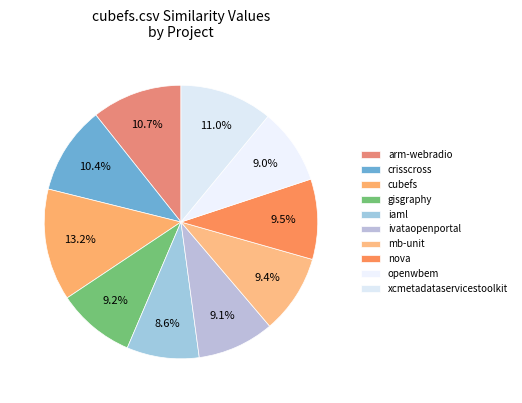

Count the number of slices in the pie.

10